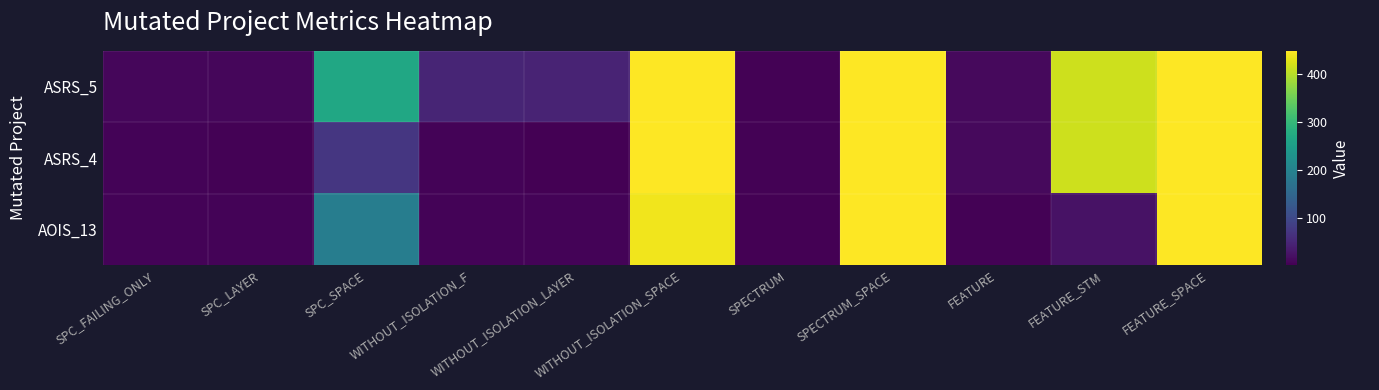

Reading left to right, what are all the values shown in this chart?

ASRS_5: SPC_FAILING_ONLY=9	SPC_LAYER=9	SPC_SPACE=267	WITHOUT_ISOLATION_F=47	WITHOUT_ISOLATION_LAYER=46	WITHOUT_ISOLATION_SPACE=449	SPECTRUM=4	SPECTRUM_SPACE=449	FEATURE=13	FEATURE_STM=415	FEATURE_SPACE=449
ASRS_4: SPC_FAILING_ONLY=5	SPC_LAYER=3	SPC_SPACE=71	WITHOUT_ISOLATION_F=5	WITHOUT_ISOLATION_LAYER=1	WITHOUT_ISOLATION_SPACE=449	SPECTRUM=3	SPECTRUM_SPACE=449	FEATURE=13	FEATURE_STM=415	FEATURE_SPACE=449
AOIS_13: SPC_FAILING_ONLY=5	SPC_LAYER=5	SPC_SPACE=191	WITHOUT_ISOLATION_F=6	WITHOUT_ISOLATION_LAYER=6	WITHOUT_ISOLATION_SPACE=439	SPECTRUM=1	SPECTRUM_SPACE=449	FEATURE=3	FEATURE_STM=22	FEATURE_SPACE=449